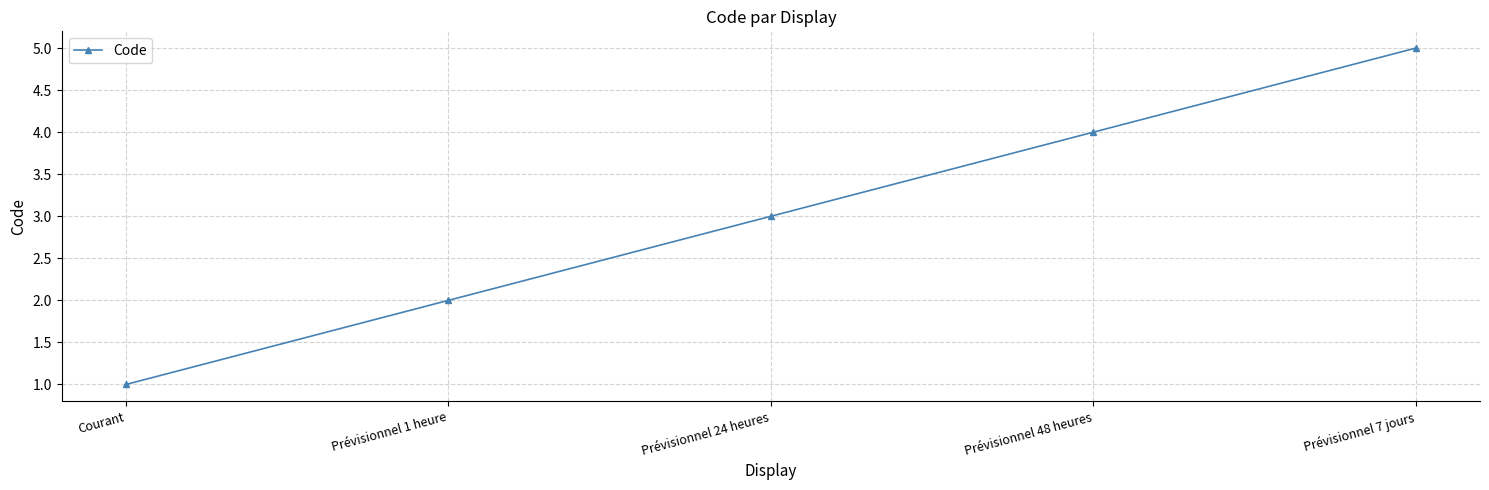

True or false: the data shows 1 at Courant.

True